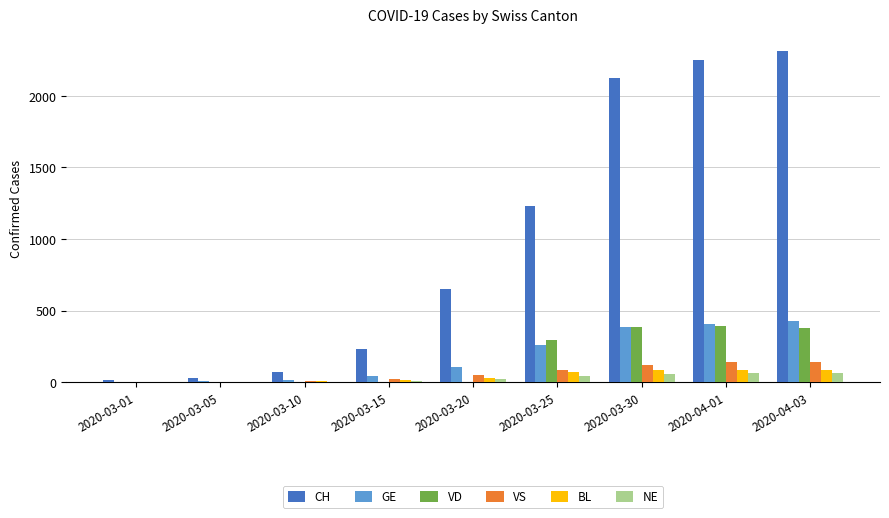

At which category does the chart reach its peak across all series?

2020-04-03